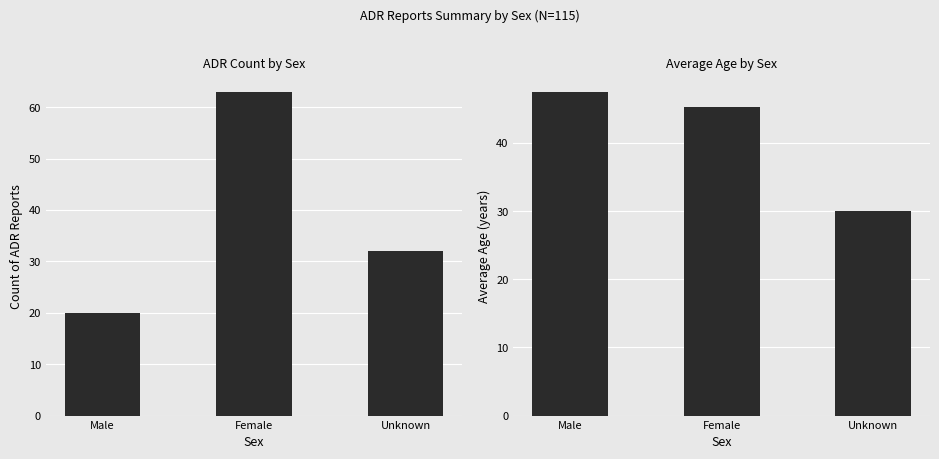

What is the label of the 3rd bar from the right?

Male